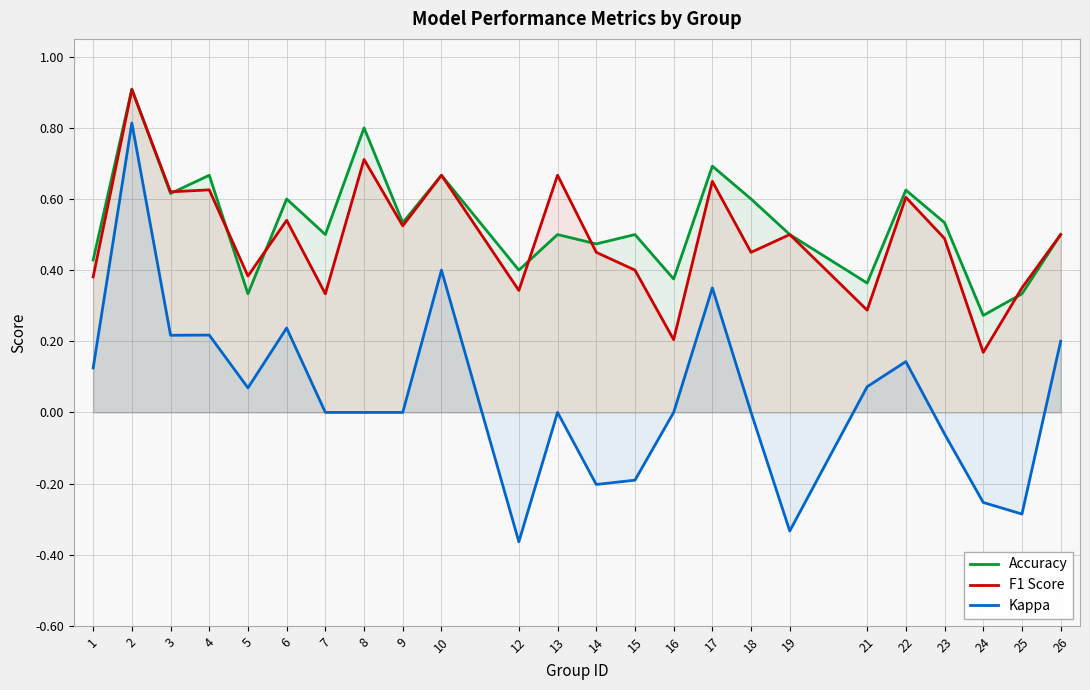

At which category does Accuracy reach its first local peak?

2